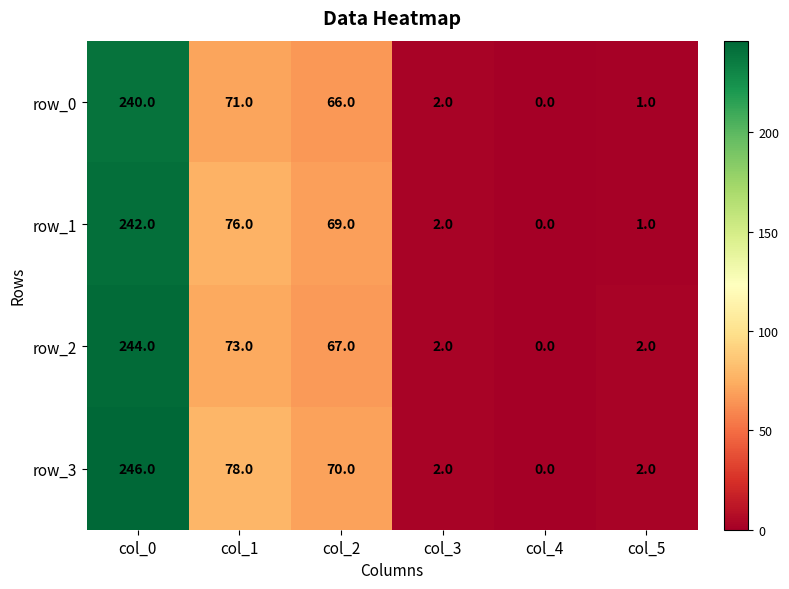

Which series has the largest total across all categories?

row_3